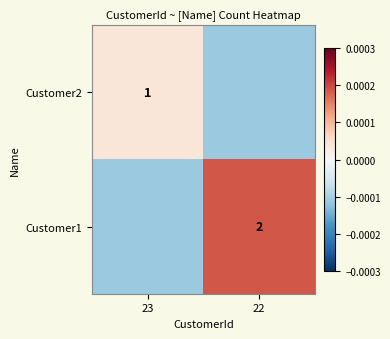

Is the value of Customer2 at 23 greater than the value of Customer1 at 22?

No